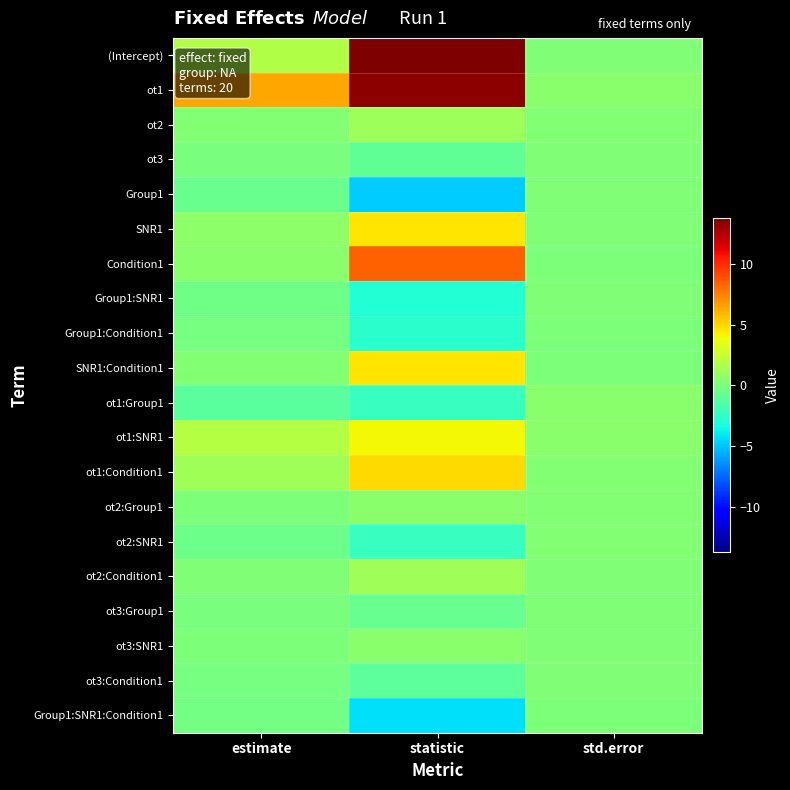

At std.error, list the series in order from smallest to largest.

Group1:Condition1, SNR1:Condition1, Group1:SNR1:Condition1, Condition1, ot3:Condition1, ot3:Group1, ot3:SNR1, ot3, Group1, Group1:SNR1, SNR1, (Intercept), ot2:Condition1, ot2:Group1, ot2:SNR1, ot2, ot1:Condition1, ot1:Group1, ot1:SNR1, ot1